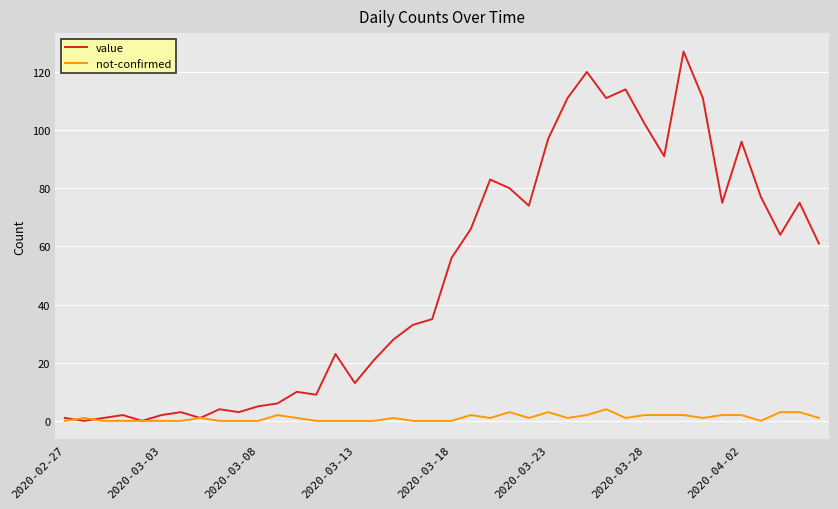

Reading left to right, list all the values displayed in this chart.

value: 1	0	1	2	0	2	3	1	4	3	5	6	10	9	23	13	21	28	33	35	56	66	83	80	74	97	111	120	111	114	102	91	127	111	75	96	77	64	75	61
not-confirmed: 0	1	0	0	0	0	0	1	0	0	0	2	1	0	0	0	0	1	0	0	0	2	1	3	1	3	1	2	4	1	2	2	2	1	2	2	0	3	3	1